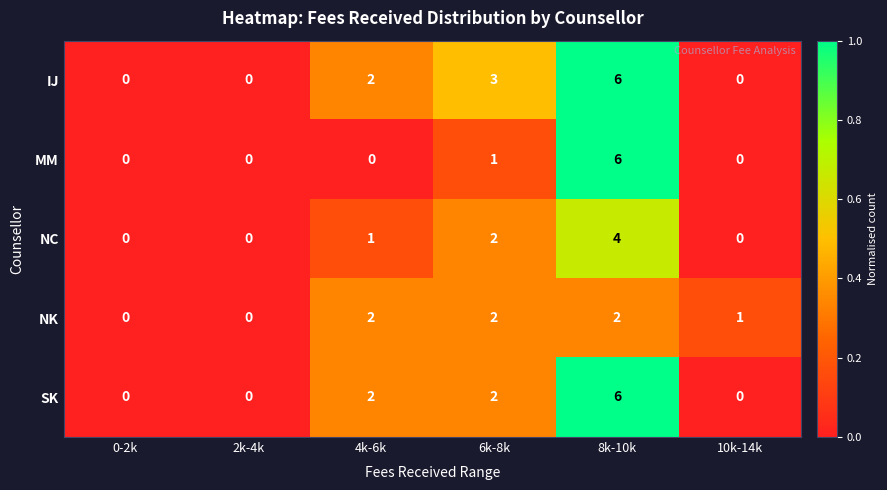

What is the difference between the maximum and minimum values in the NC series?

4